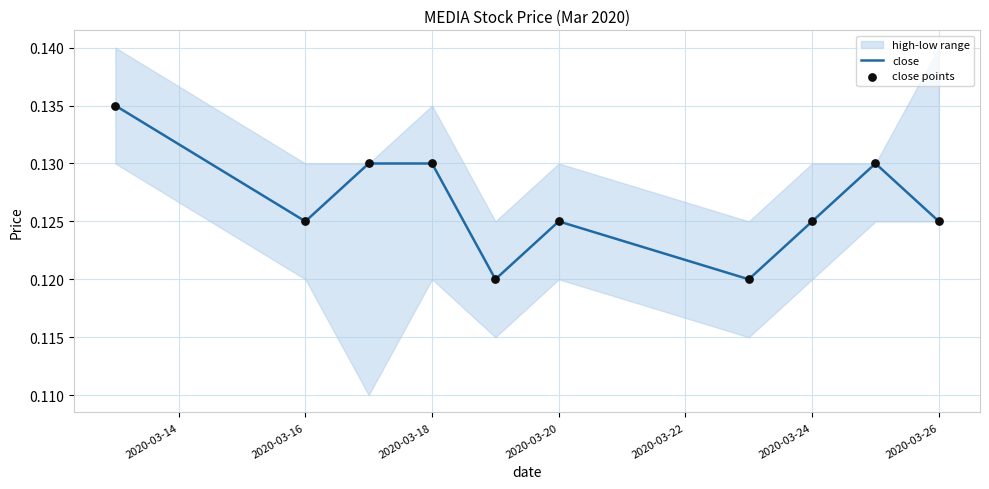

What is the total value across all series at 2020-03-18?

0.3